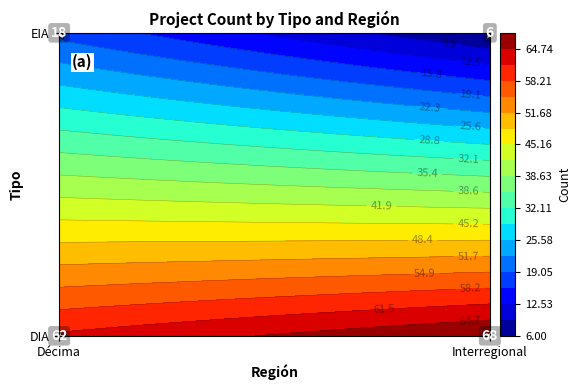

True or false: DIA has a value of 121 at Interregional.

False